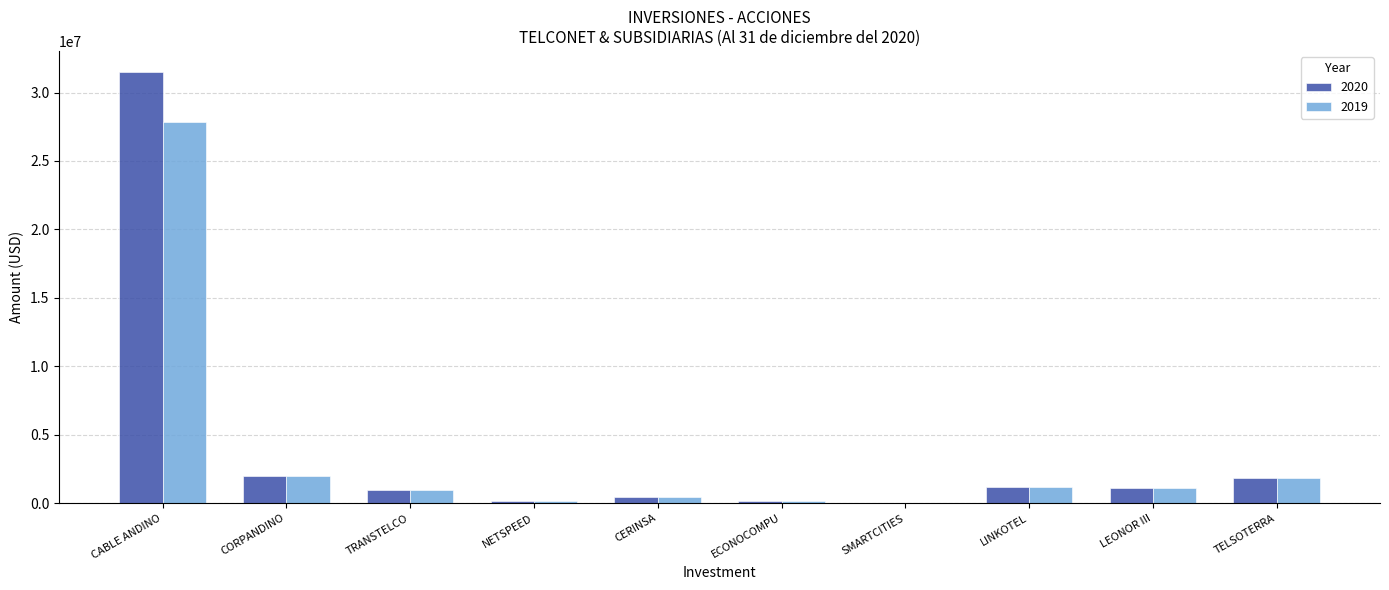

The 2020 series shows 1982263.0 at CORPANDINO. True or false?

True